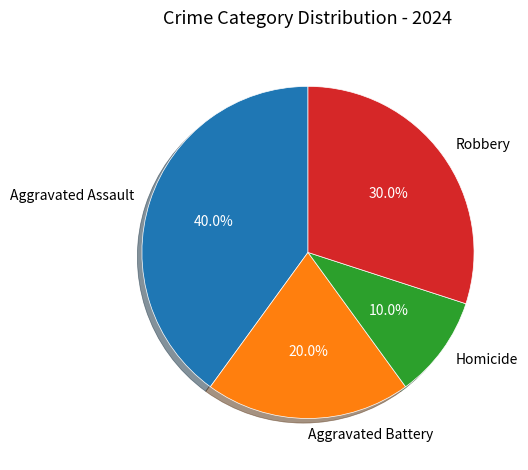

Rank the categories by value from lowest to highest.

Homicide, Aggravated Battery, Robbery, Aggravated Assault